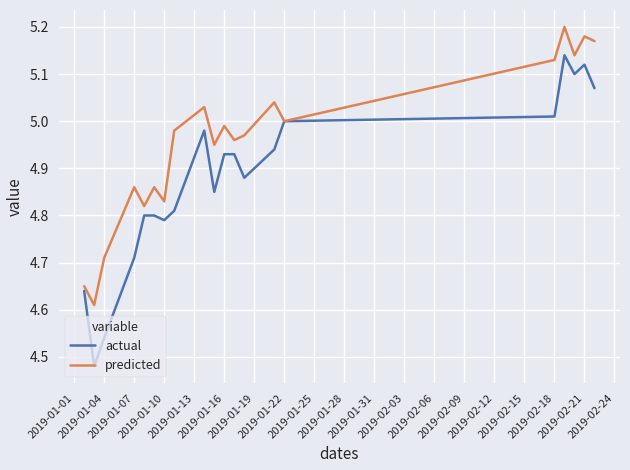

Which series has the largest range (max minus min)?

actual